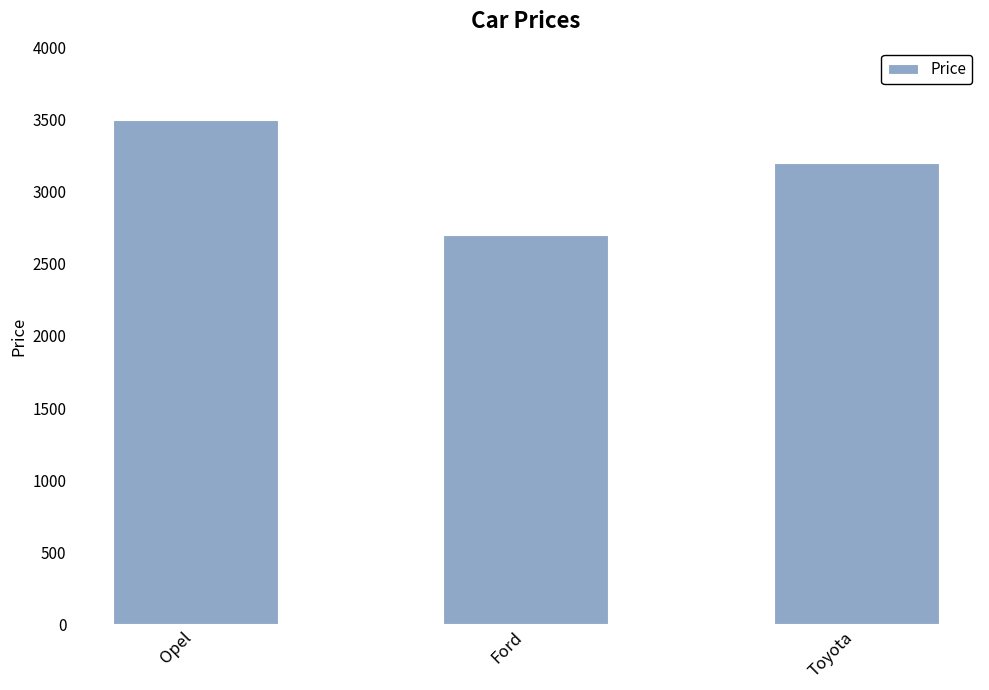

Which label corresponds to the smallest value in the chart?

Ford